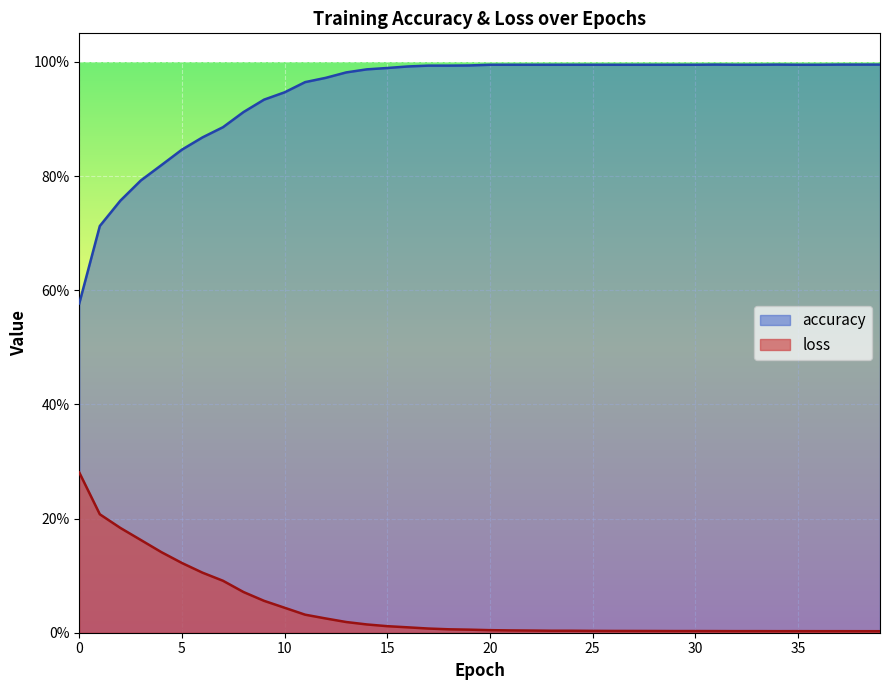

Reading left to right, transcribe all the data shown in this chart.

accuracy: 0.6	0.7	0.8	0.8	0.8	0.8	0.9	0.9	0.9	0.9	0.9	1.0	1.0	1.0	1.0	1.0	1.0	1.0	1.0	1.0	1.0	1.0	1.0	1.0	1.0	1.0	1.0	1.0	1.0	1.0	1.0	1.0	1.0	1.0	1.0	1.0	1.0	1.0	1.0	1.0
loss: 0.3	0.2	0.2	0.2	0.1	0.1	0.1	0.1	0.1	0.1	0.0	0.0	0.0	0.0	0.0	0.0	0.0	0.0	0.0	0.0	0.0	0.0	0.0	0.0	0.0	0.0	0.0	0.0	0.0	0.0	0.0	0.0	0.0	0.0	0.0	0.0	0.0	0.0	0.0	0.0